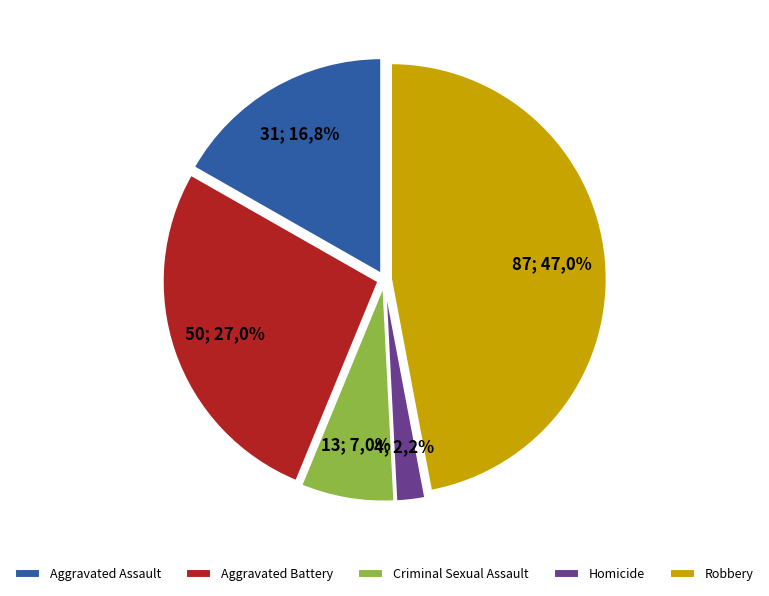

Rank the categories by value from highest to lowest.

Robbery, Aggravated Battery, Aggravated Assault, Criminal Sexual Assault, Homicide